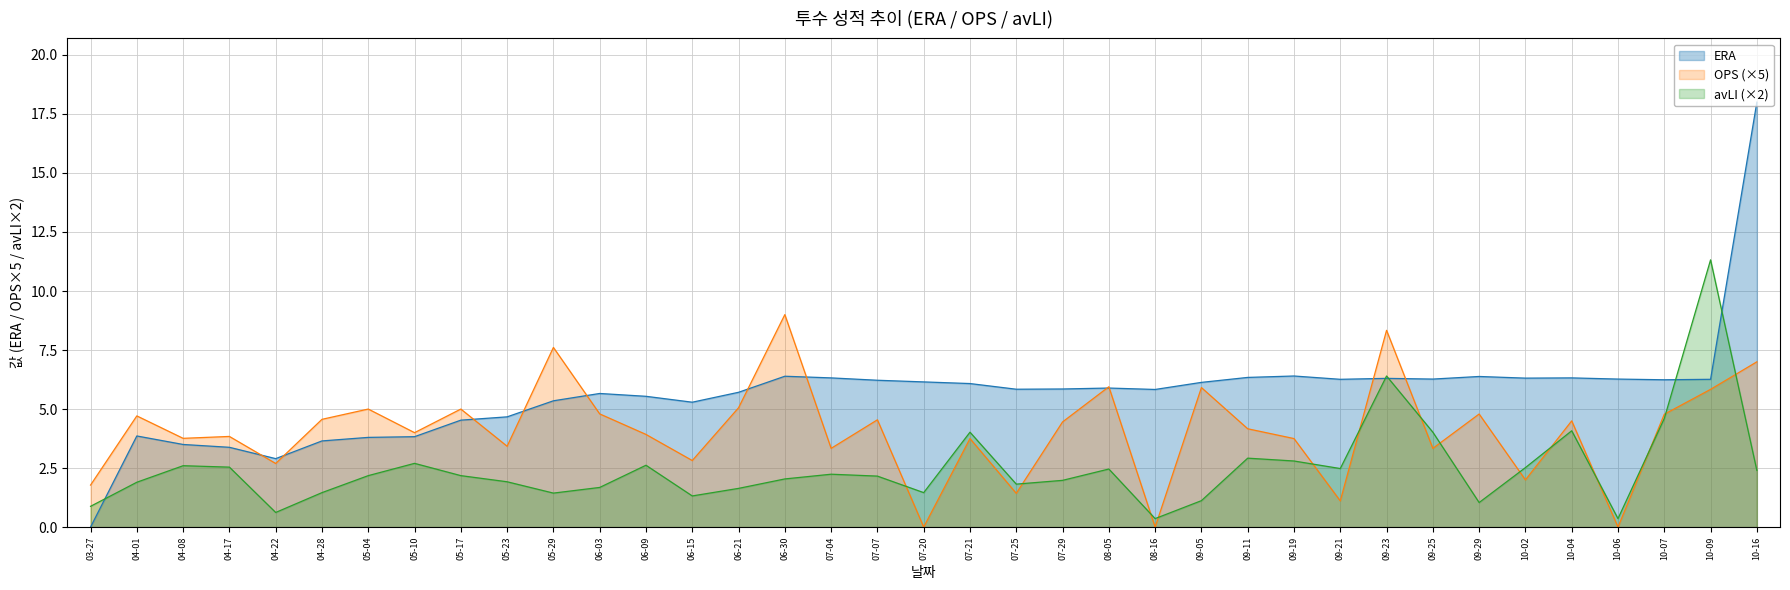

What is the difference between the ERA values at 09-19 and 07-04?

0.1